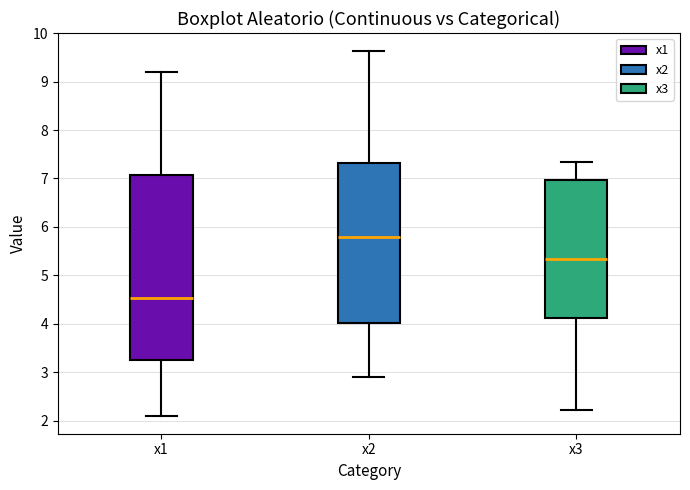

Reading left to right, transcribe this box plot: for each box, give where its median line is, the range the box spans, and where its two whiskers end, as read against the y-axis. The values are not printed on the chart, so give them approximately, as read against the axis.

x1: median 4.5, box 3.3 to 7.1, whiskers 2.1 to 9.2
x2: median 5.8, box 4.0 to 7.3, whiskers 2.9 to 9.6
x3: median 5.3, box 4.1 to 7.0, whiskers 2.2 to 7.3